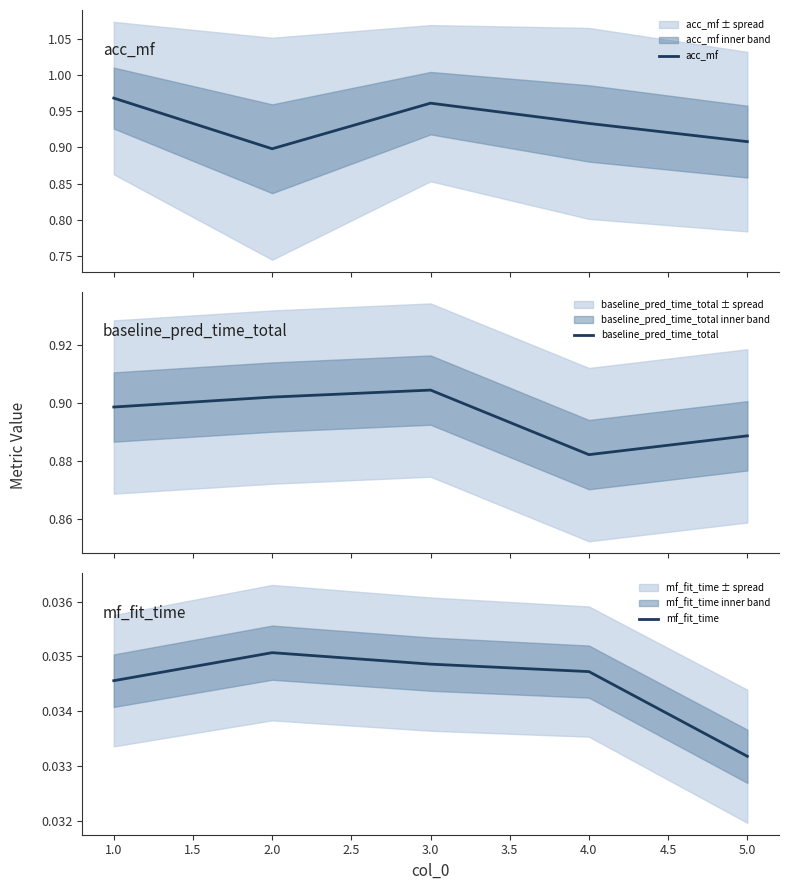

List the labels in order of mf_fit_time value, largest first.

2.0, 3.0, 4.0, 1.0, 5.0